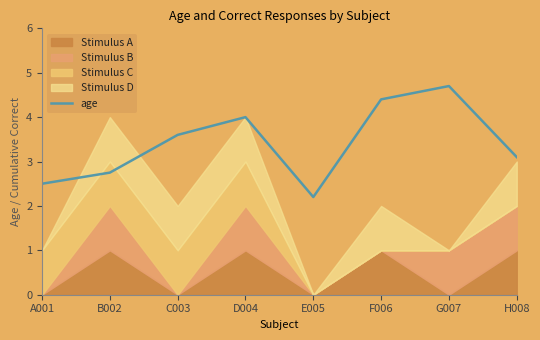

What position from the left is B002?

2